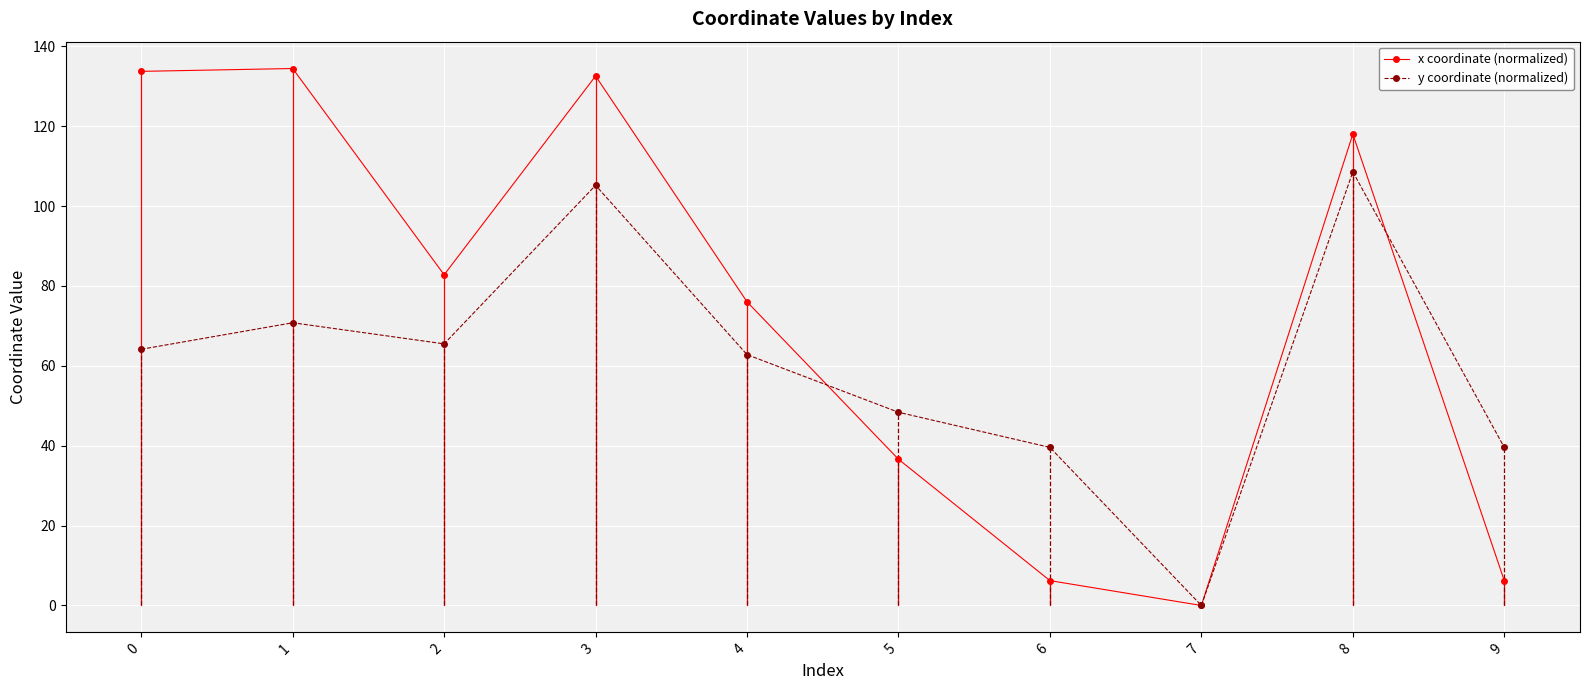

True or false: y coordinate (normalized) has more than 2 points higher than both neighbors.

True